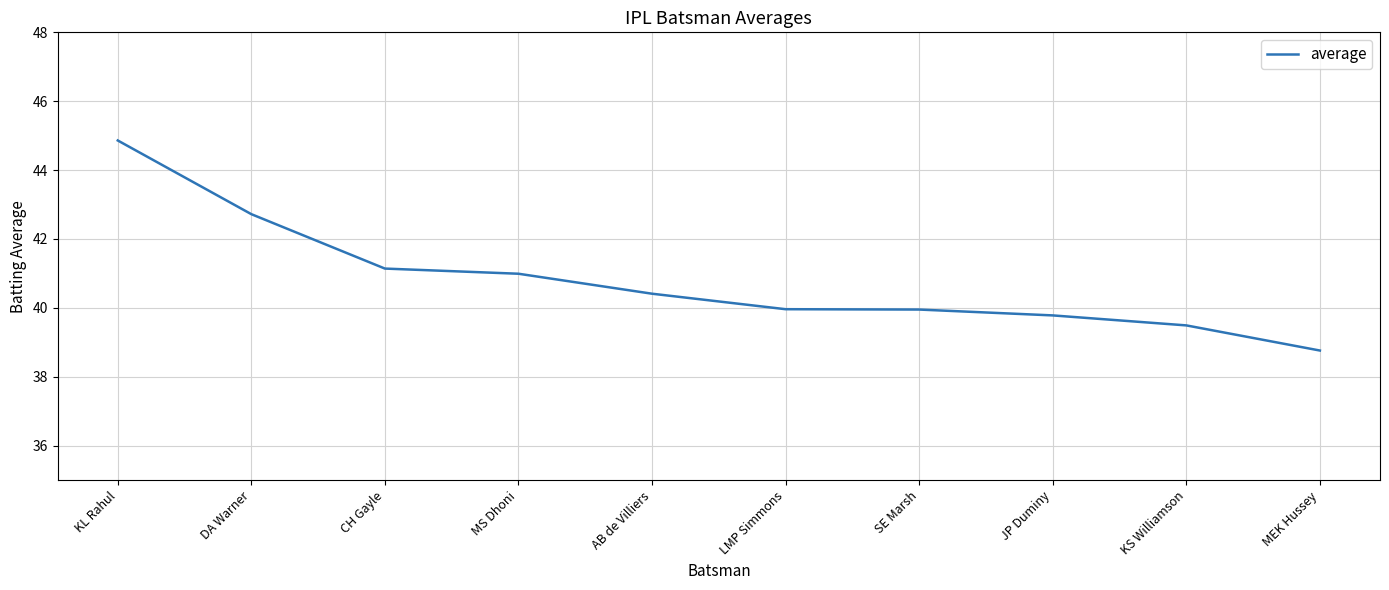

Read the value at LMP Simmons.

40.0